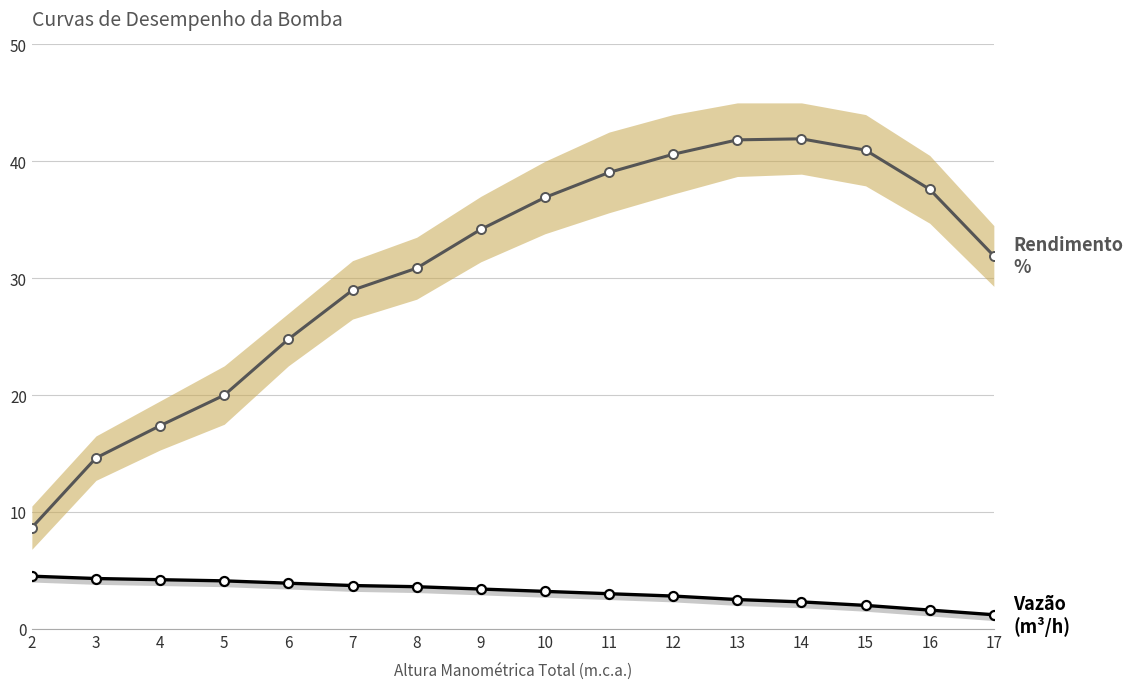

What is the smallest value displayed?

1.2